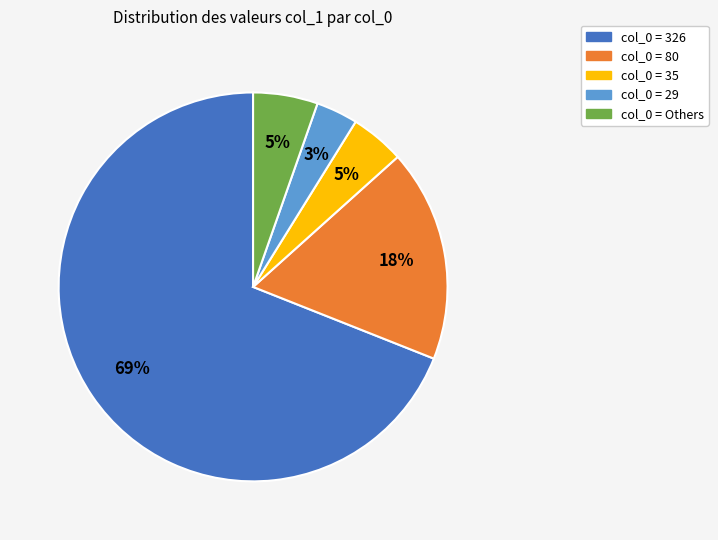

Does any single category account for the majority?

Yes